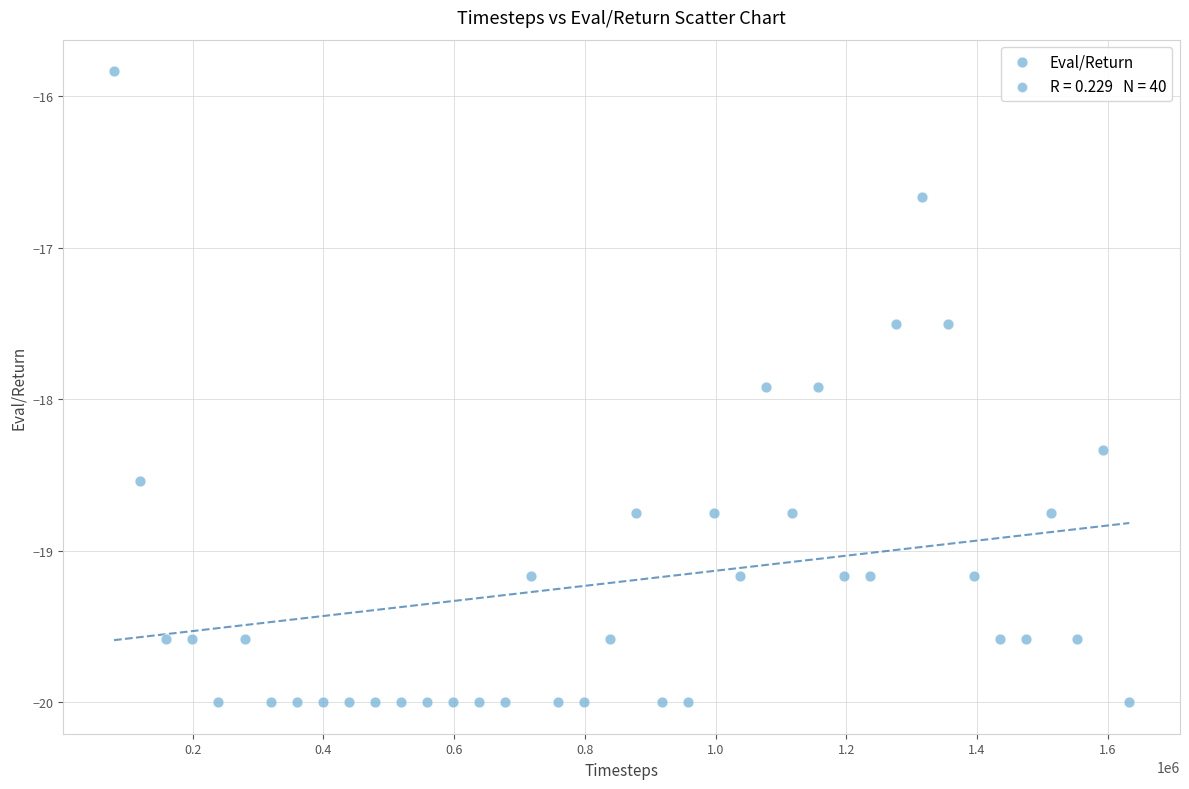

What is the range of X values (max minus min)?

1552983.0